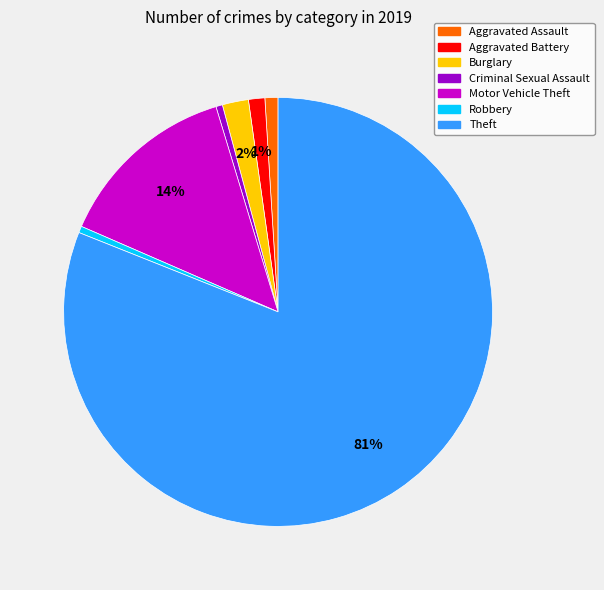

Which category accounts for the majority?

Theft